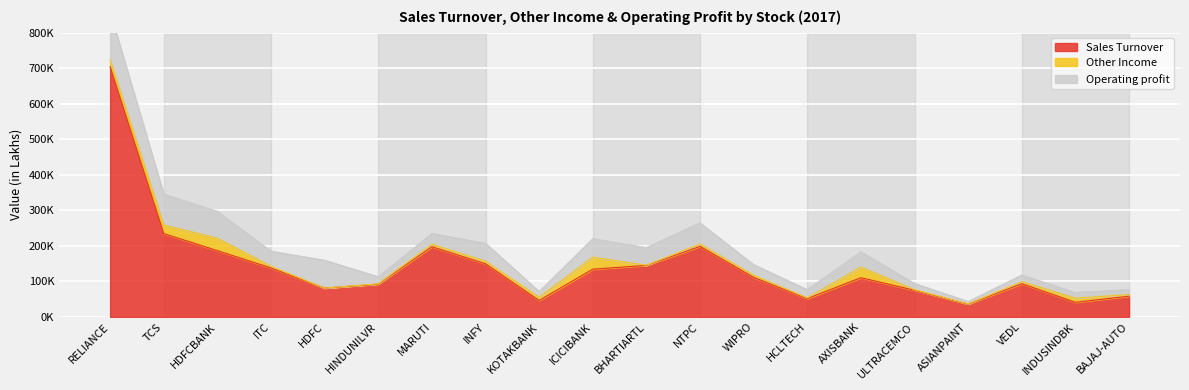

Which series has the largest range (max minus min)?

Sales Turnover